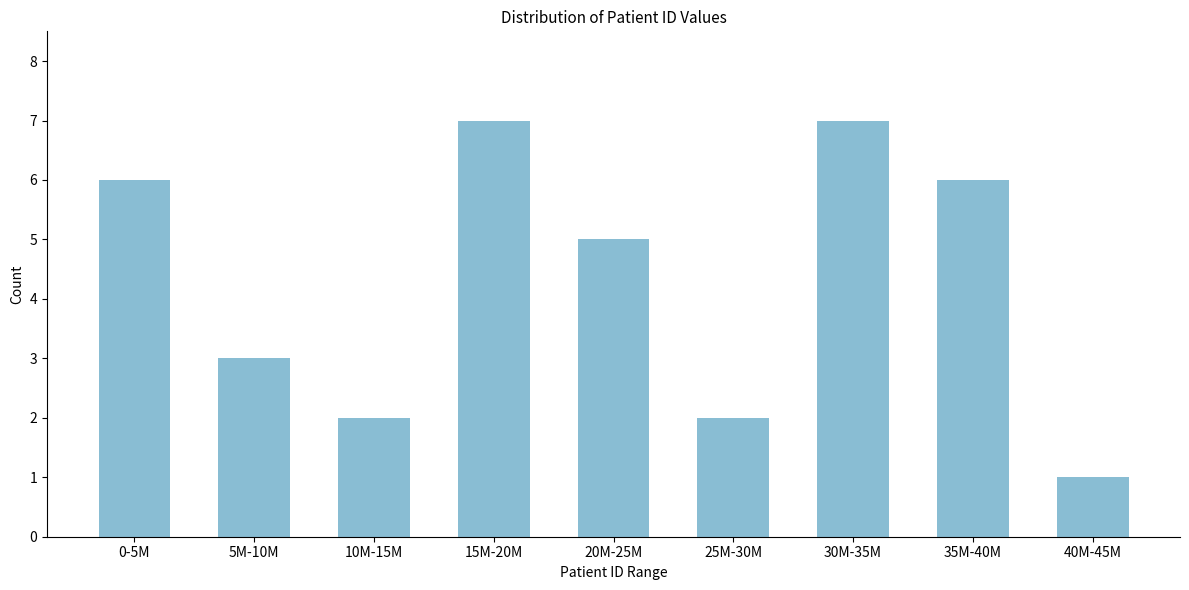

Reading left to right, what are all the values shown in this chart?

0-5M=6	5M-10M=3	10M-15M=2	15M-20M=7	20M-25M=5	25M-30M=2	30M-35M=7	35M-40M=6	40M-45M=1